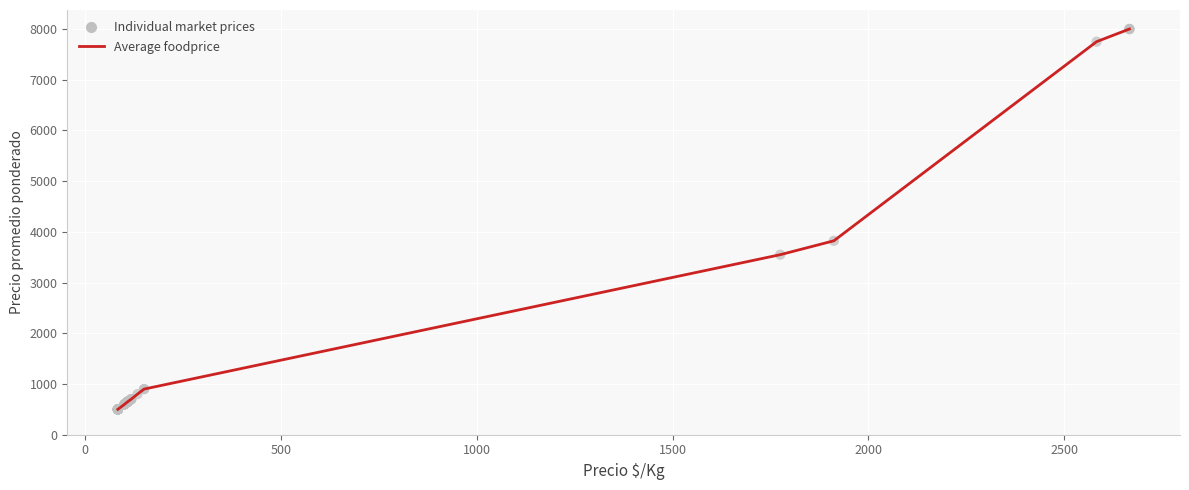

What is the minimum value shown in the chart?

500